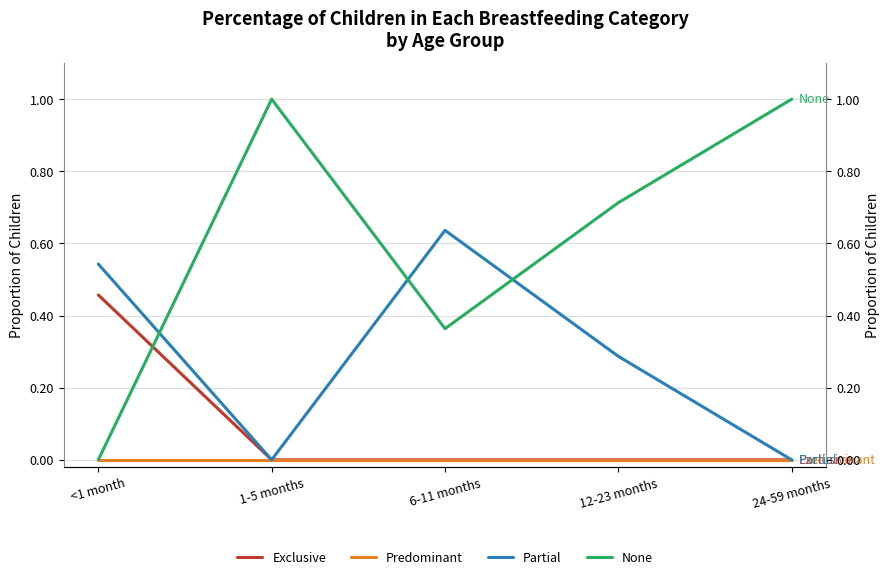

Which series has the largest total across all categories?

None